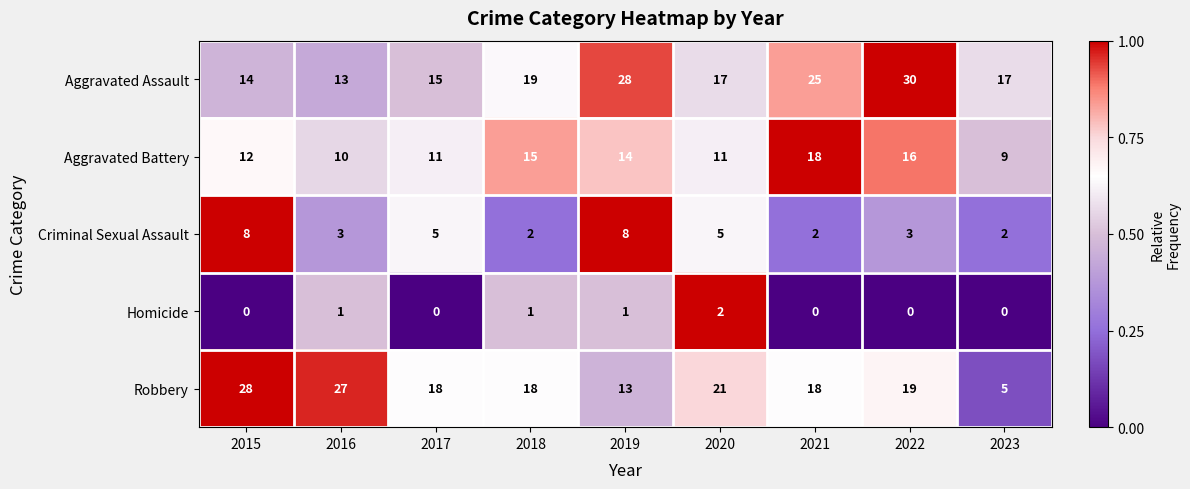

What is the average value of the Aggravated Assault series?

20